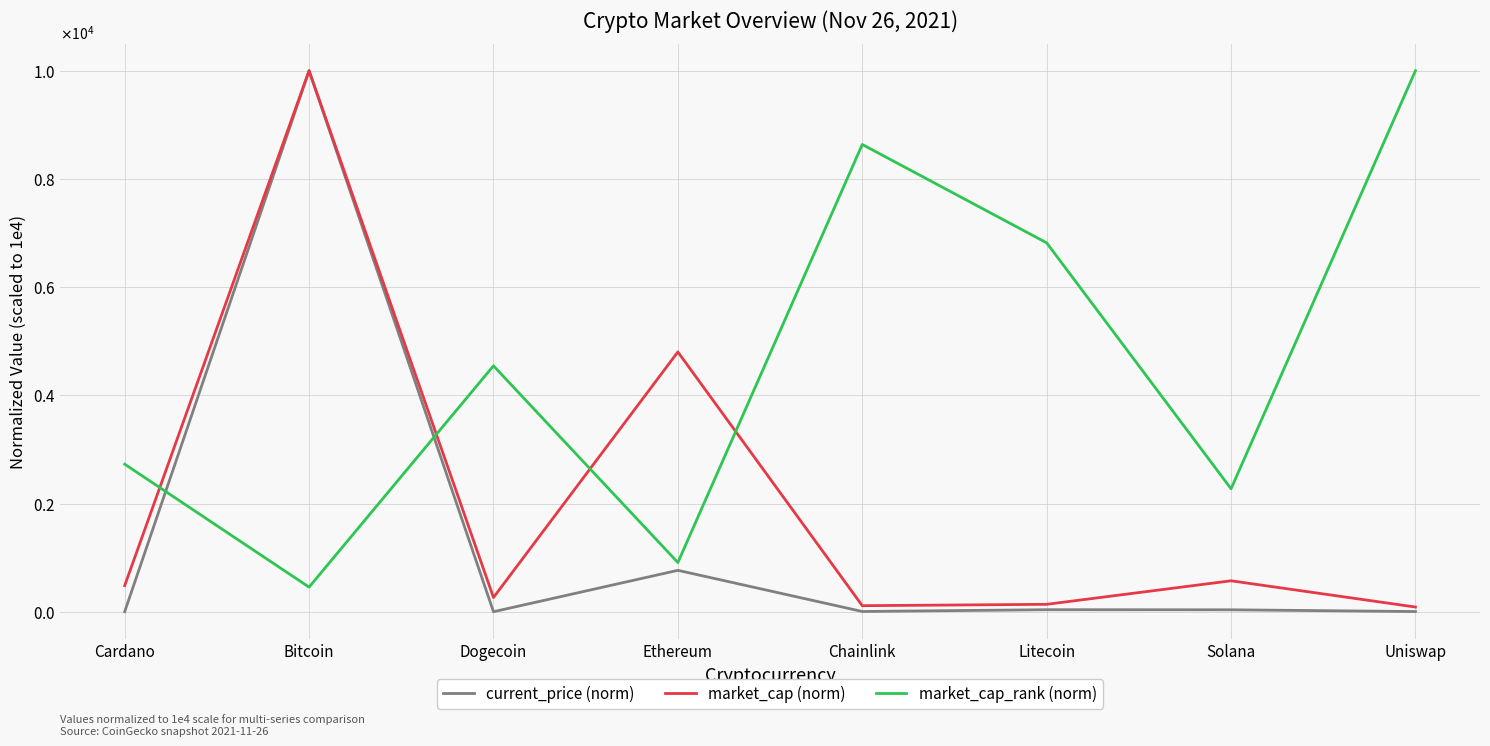

What is the value of the market_cap (norm) point at the 2nd from the left?

10000.0